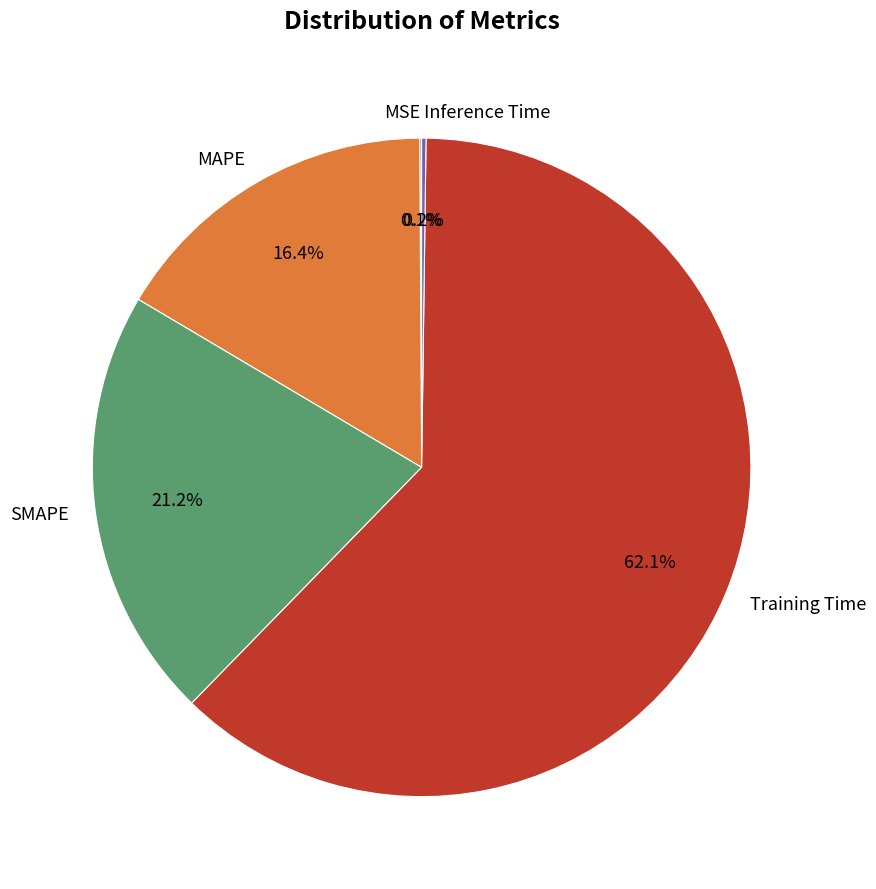

Which category has the biggest portion of the pie?

Training Time